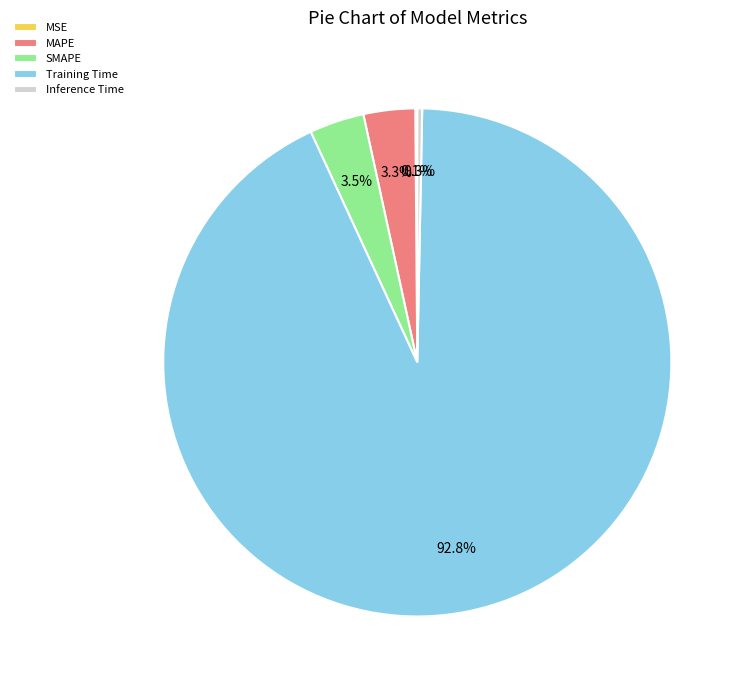

What portion of the pie excludes MAPE?

96.7%